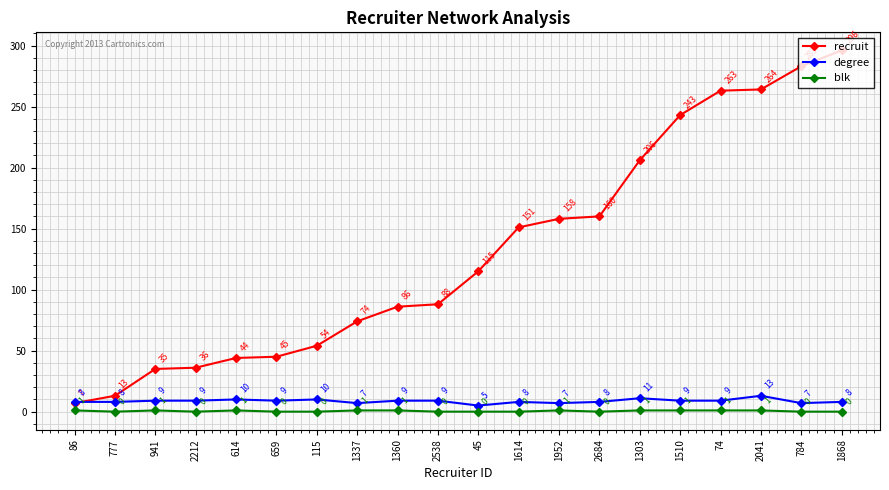

Which series has the widest spread of values?

recruit